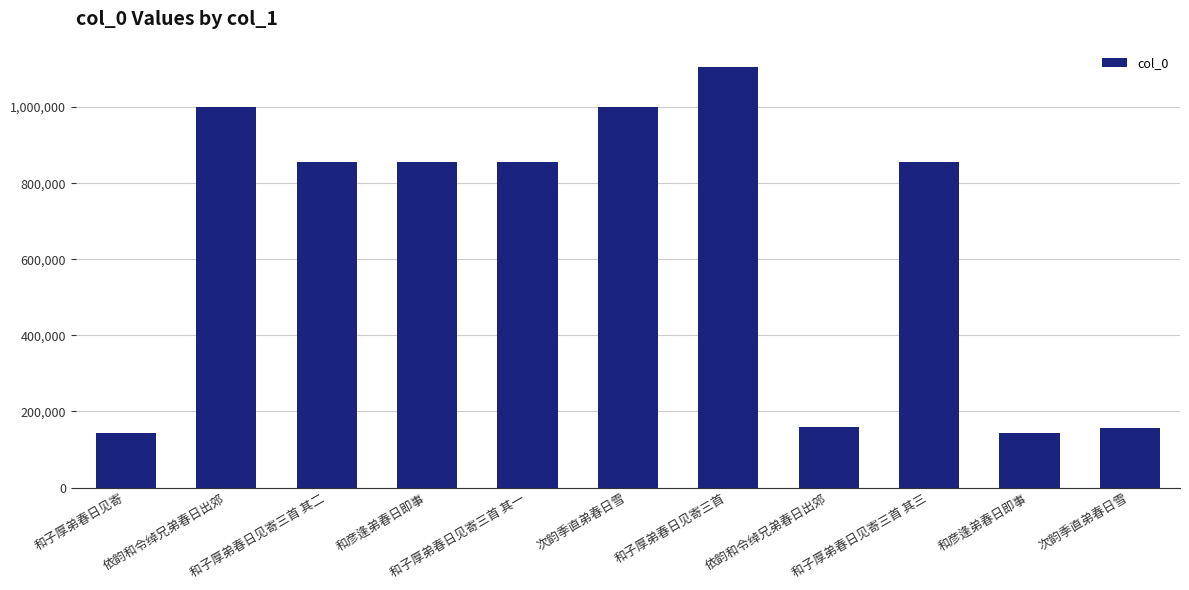

The value at 依韵和令绰兄弟春日出郊 is 158516. True or false?

True